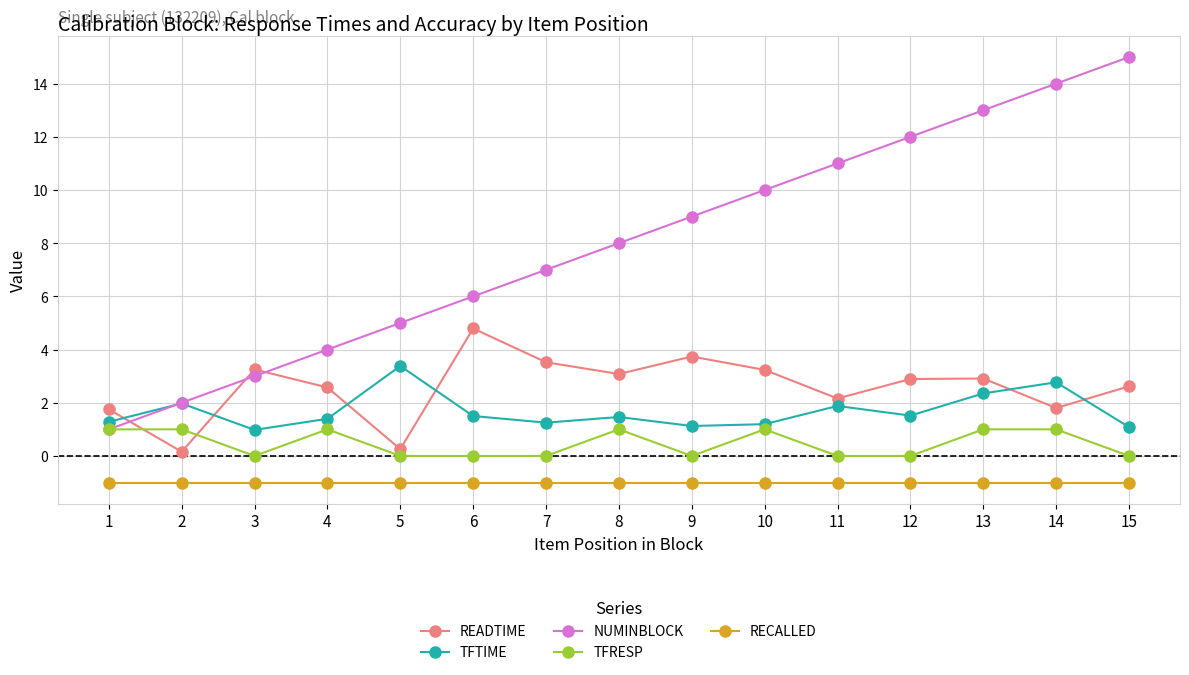

List the series in order of their peak value, highest first.

NUMINBLOCK, READTIME, TFTIME, TFRESP, RECALLED